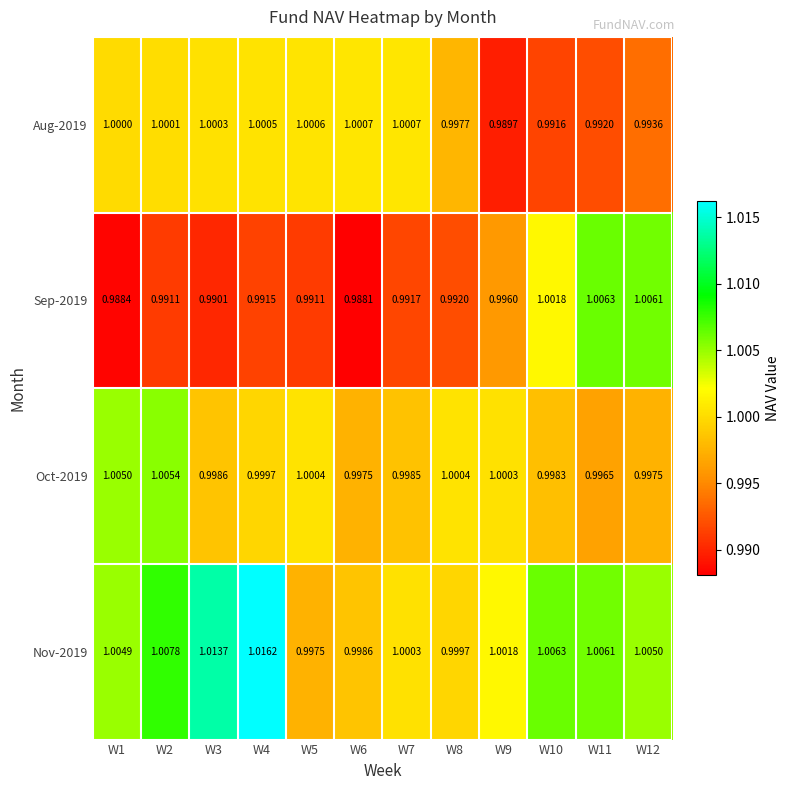

Which series has the largest total across all categories?

Nov-2019